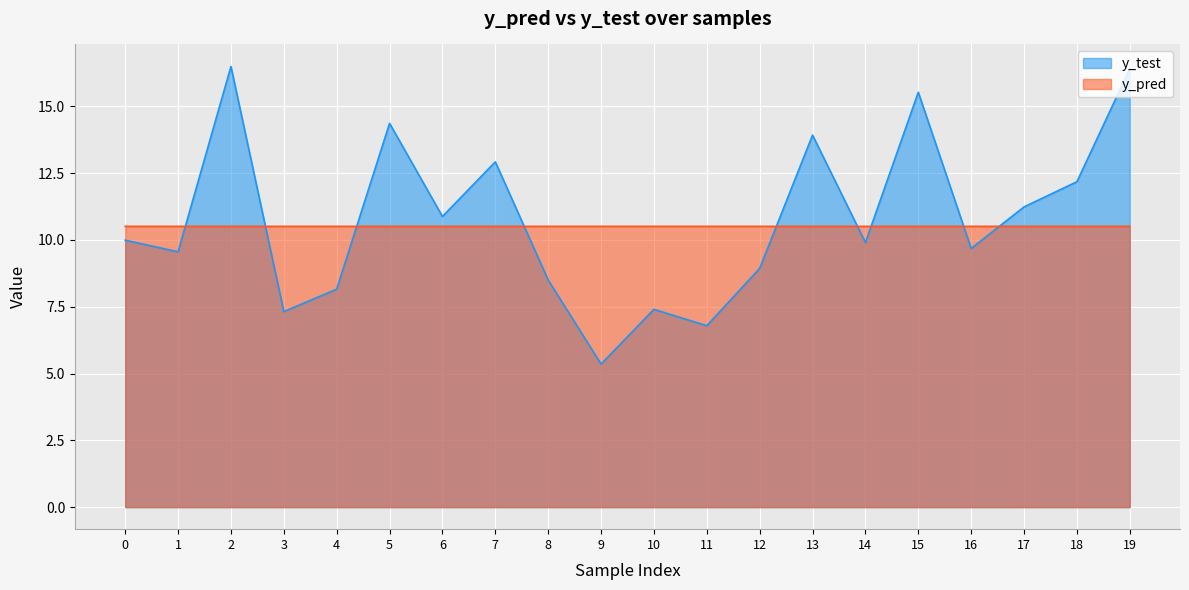

What is the minimum value shown in the chart?

5.4